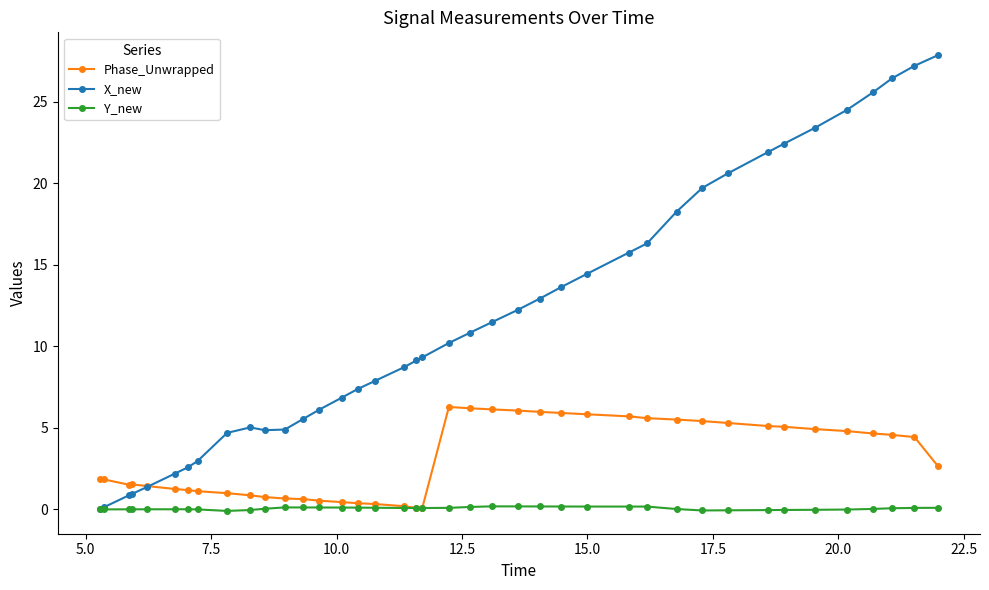

True or false: Y_new has more than 0 points higher than both neighbors.

True